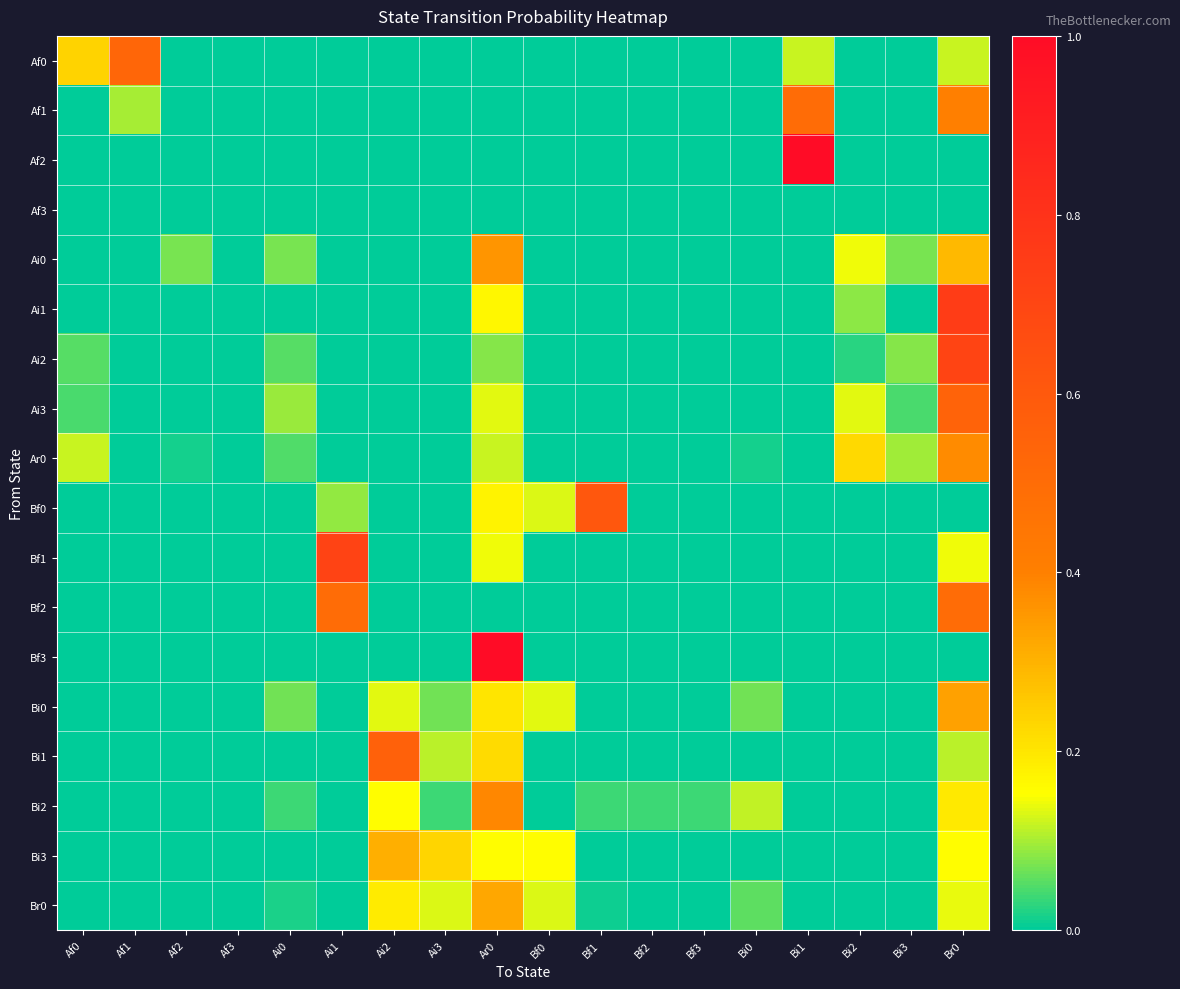

List the series in order of their peak value, highest first.

Af2, Bf3, Ai1, Bf1, Ai2, Bf0, Bi1, Ai3, Af0, Af1, Bf2, Bi2, Ar0, Ai0, Bi0, Br0, Bi3, Af3